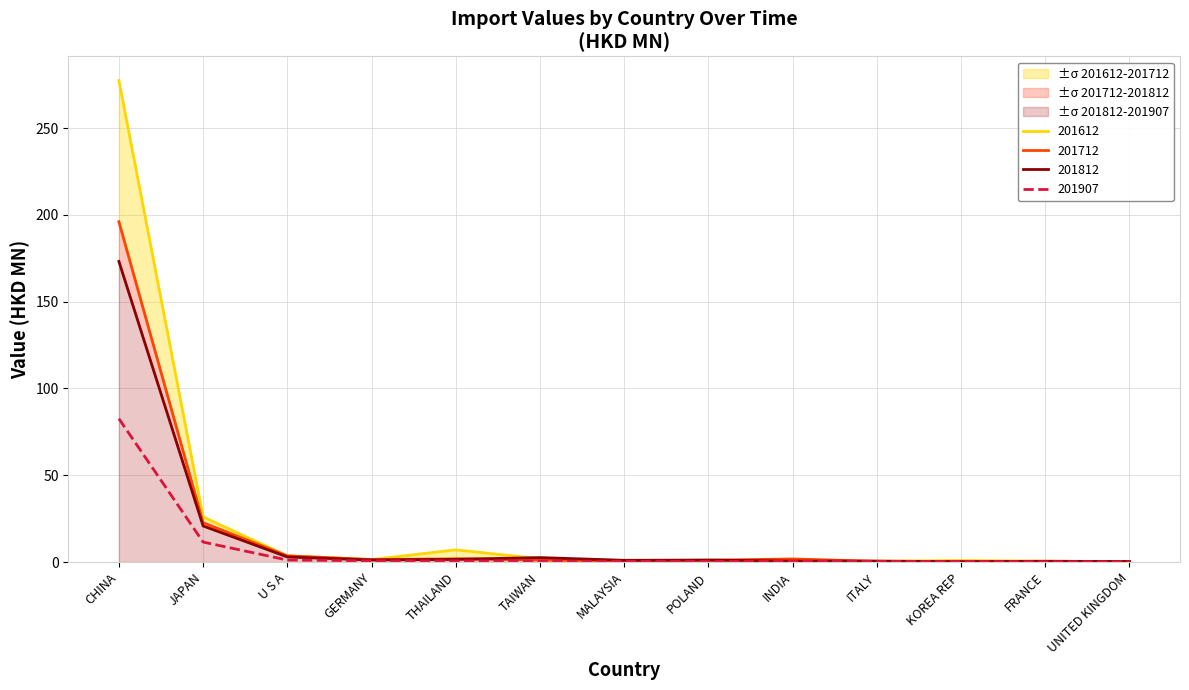

True or false: 201712 has a value of 38.9 at JAPAN.

False